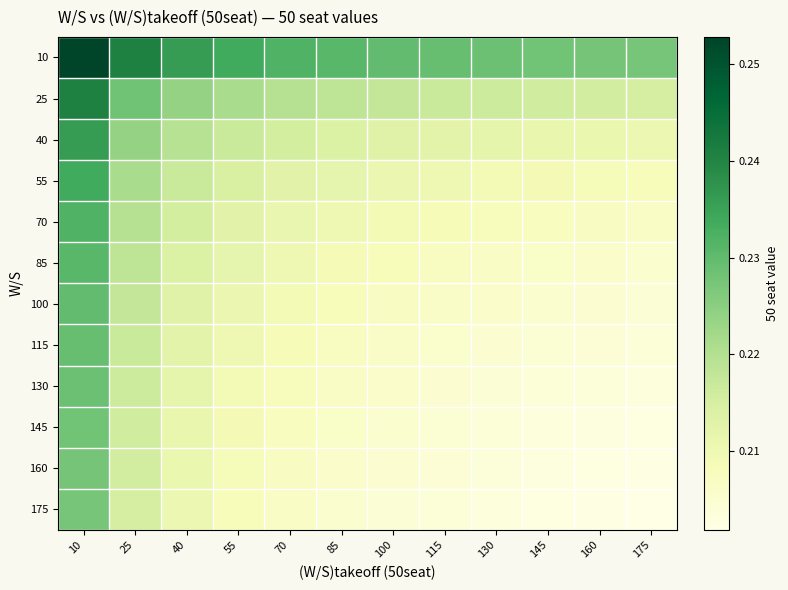

Reading right to left, extract all data points from this chart.

10: 175=0.2	160=0.2	145=0.2	130=0.2	115=0.2	100=0.2	85=0.2	70=0.2	55=0.2	40=0.2	25=0.2	10=0.3
25: 175=0.2	160=0.2	145=0.2	130=0.2	115=0.2	100=0.2	85=0.2	70=0.2	55=0.2	40=0.2	25=0.2	10=0.2
40: 175=0.2	160=0.2	145=0.2	130=0.2	115=0.2	100=0.2	85=0.2	70=0.2	55=0.2	40=0.2	25=0.2	10=0.2
55: 175=0.2	160=0.2	145=0.2	130=0.2	115=0.2	100=0.2	85=0.2	70=0.2	55=0.2	40=0.2	25=0.2	10=0.2
70: 175=0.2	160=0.2	145=0.2	130=0.2	115=0.2	100=0.2	85=0.2	70=0.2	55=0.2	40=0.2	25=0.2	10=0.2
85: 175=0.2	160=0.2	145=0.2	130=0.2	115=0.2	100=0.2	85=0.2	70=0.2	55=0.2	40=0.2	25=0.2	10=0.2
100: 175=0.2	160=0.2	145=0.2	130=0.2	115=0.2	100=0.2	85=0.2	70=0.2	55=0.2	40=0.2	25=0.2	10=0.2
115: 175=0.2	160=0.2	145=0.2	130=0.2	115=0.2	100=0.2	85=0.2	70=0.2	55=0.2	40=0.2	25=0.2	10=0.2
130: 175=0.2	160=0.2	145=0.2	130=0.2	115=0.2	100=0.2	85=0.2	70=0.2	55=0.2	40=0.2	25=0.2	10=0.2
145: 175=0.2	160=0.2	145=0.2	130=0.2	115=0.2	100=0.2	85=0.2	70=0.2	55=0.2	40=0.2	25=0.2	10=0.2
160: 175=0.2	160=0.2	145=0.2	130=0.2	115=0.2	100=0.2	85=0.2	70=0.2	55=0.2	40=0.2	25=0.2	10=0.2
175: 175=0.2	160=0.2	145=0.2	130=0.2	115=0.2	100=0.2	85=0.2	70=0.2	55=0.2	40=0.2	25=0.2	10=0.2